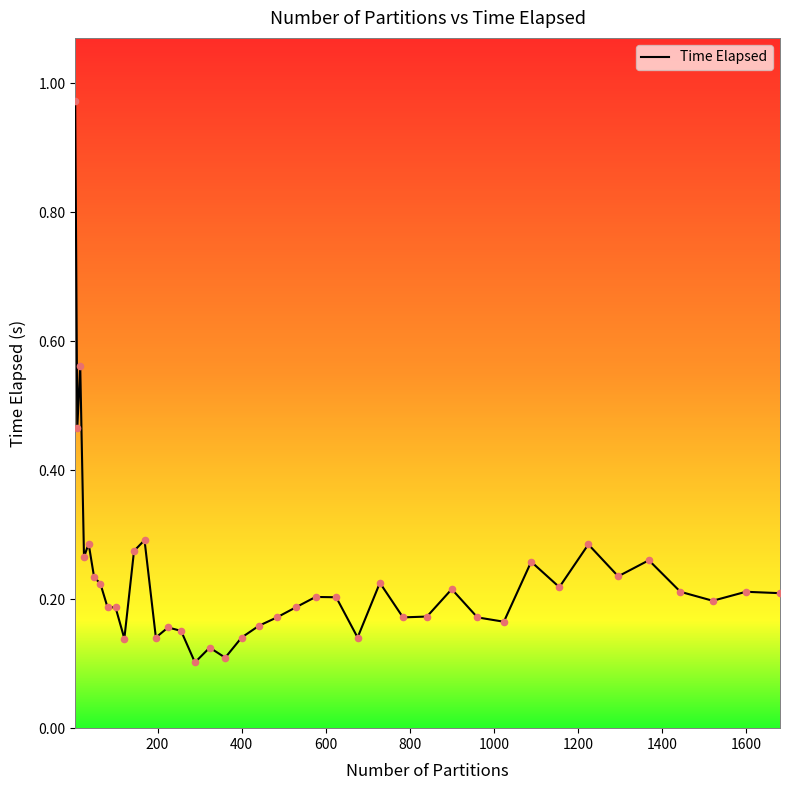

What is the difference between the maximum and minimum values?

0.9